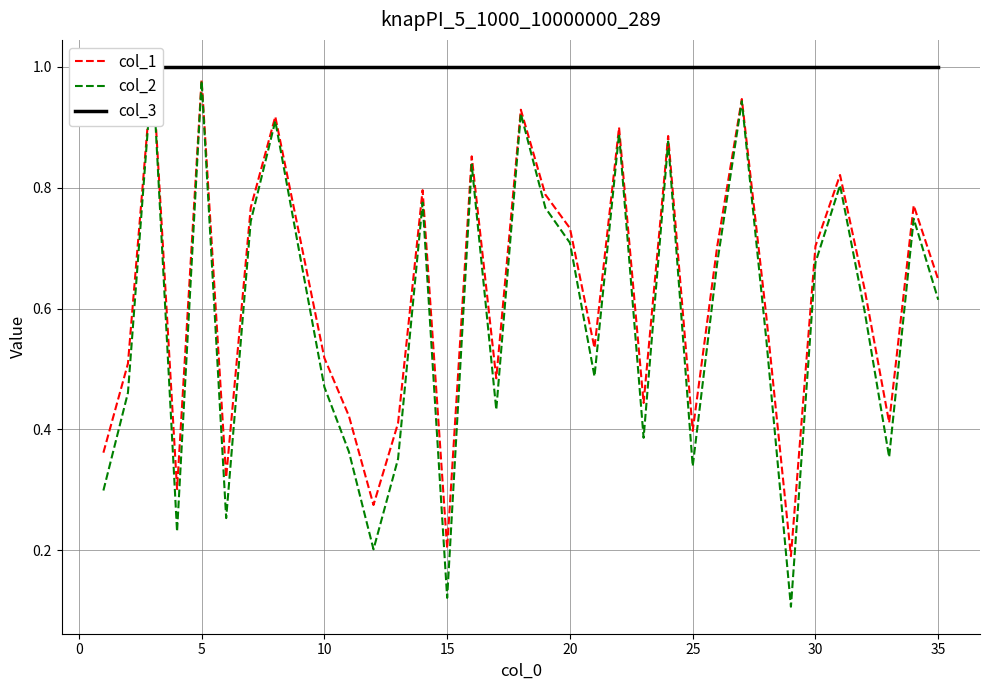

What is the sum of the col_3 values at 35 and 19?

2.0